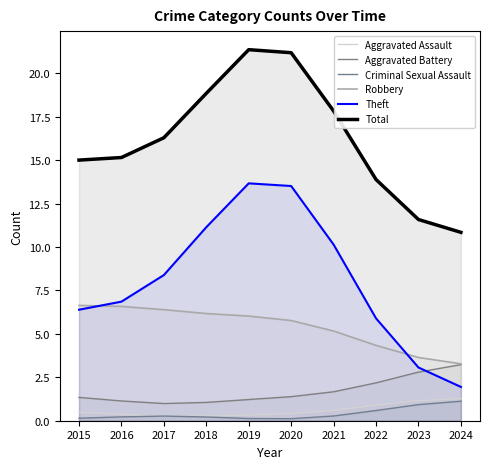

List the series in order of their peak value, lowest first.

Criminal Sexual Assault, Aggravated Assault, Aggravated Battery, Robbery, Theft, Total